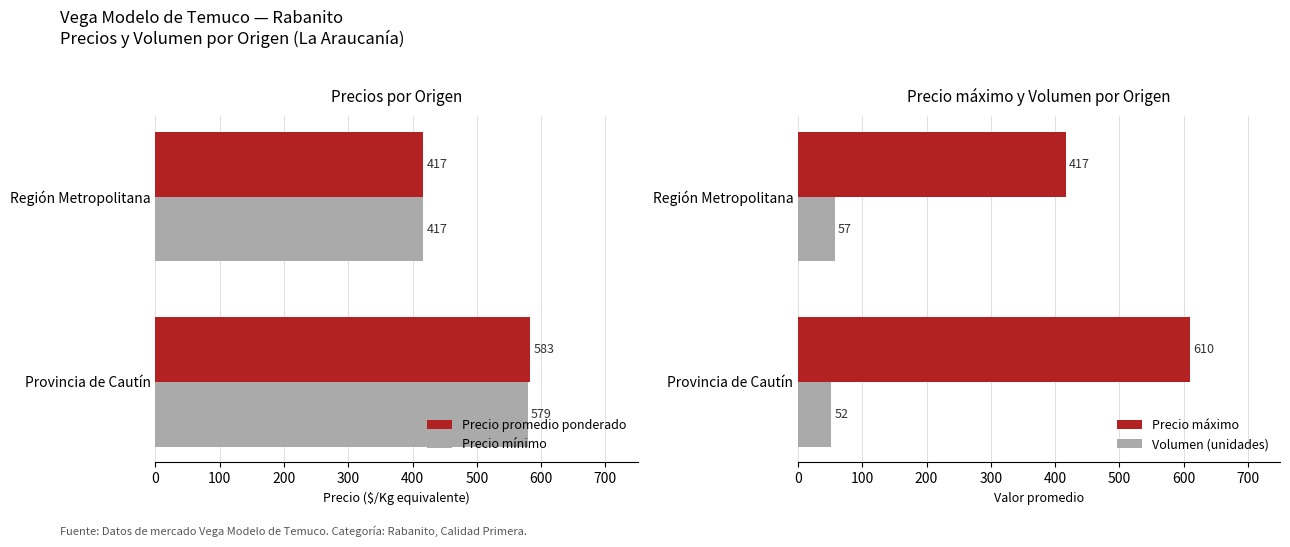

How many data points does each series have?

2